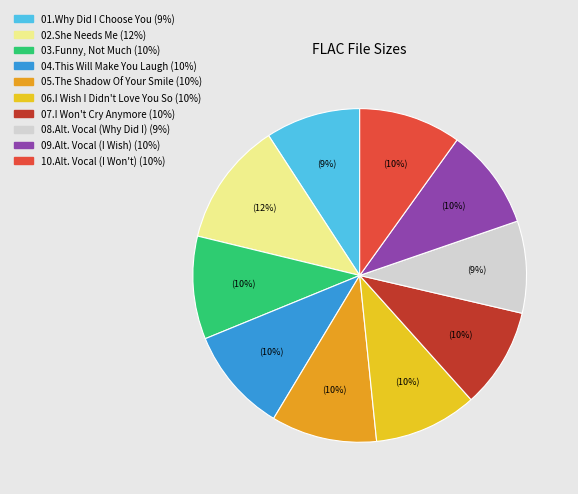

Rank the categories by value from highest to lowest.

02.She Needs Me.flac, 05.The Shadow Of Your Smile.flac, 04.This Will Make You Laugh.flac, 06.I Wish I Didn't Love You So.flac, 03.Funny, Not Much.flac, 10.I Won't Cry Anymore (Alt. Vocal).flac, 09.I Wish I Didn't Love You So (Alt. Vocal).flac, 07.I Won't Cry Anymore.flac, 01.Why Did I Choose You.flac, 08.Why Did I Choose You (Alt. Vocal).flac